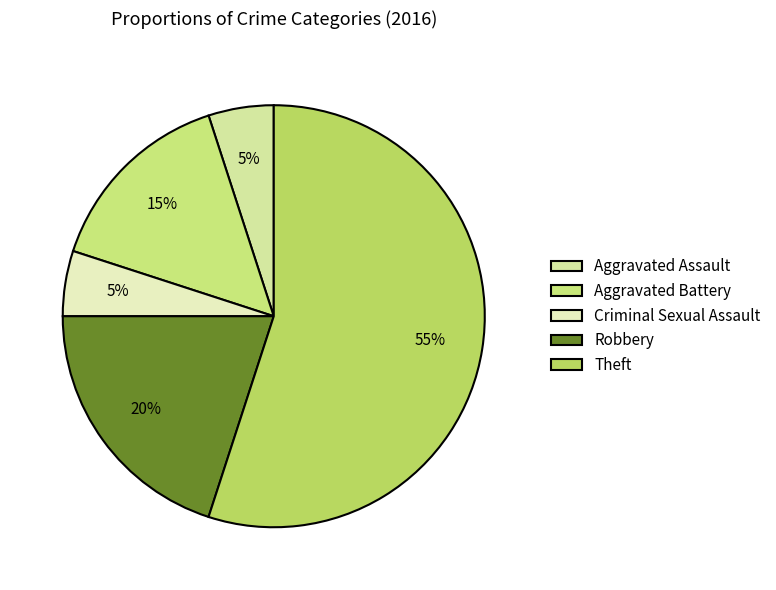

What percentage is the Aggravated Battery slice, to the nearest percent?

15%